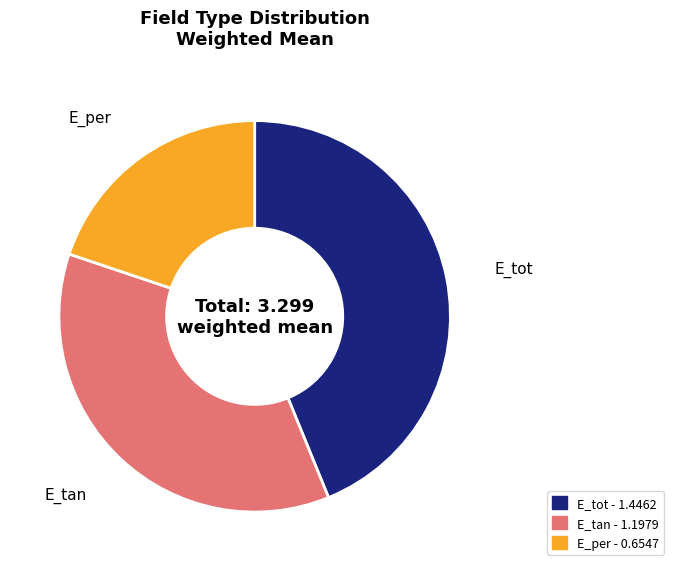

Which category has the smallest portion of the pie?

E_per